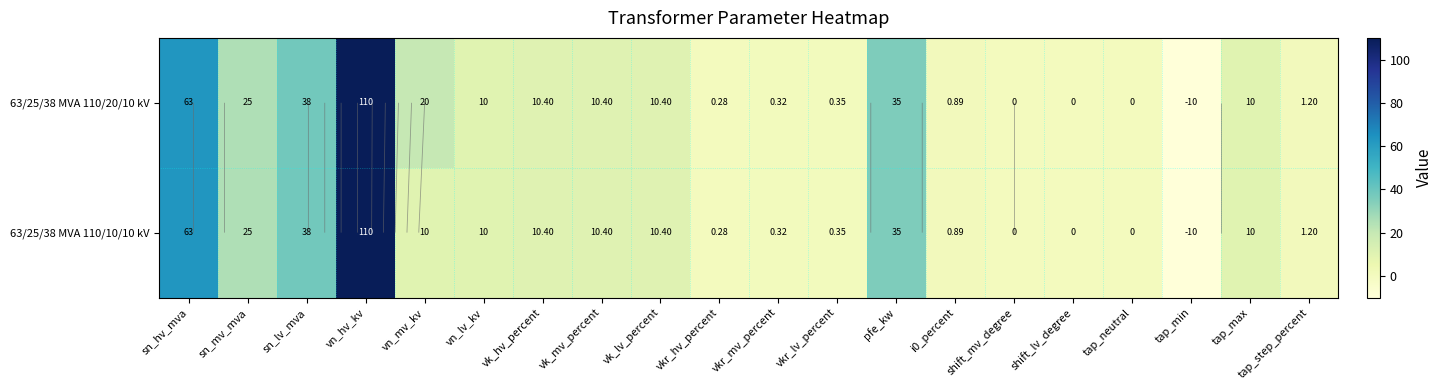

Where does the 63/25/38 MVA 110/20/10 kV series first go above 10?

sn_hv_mva